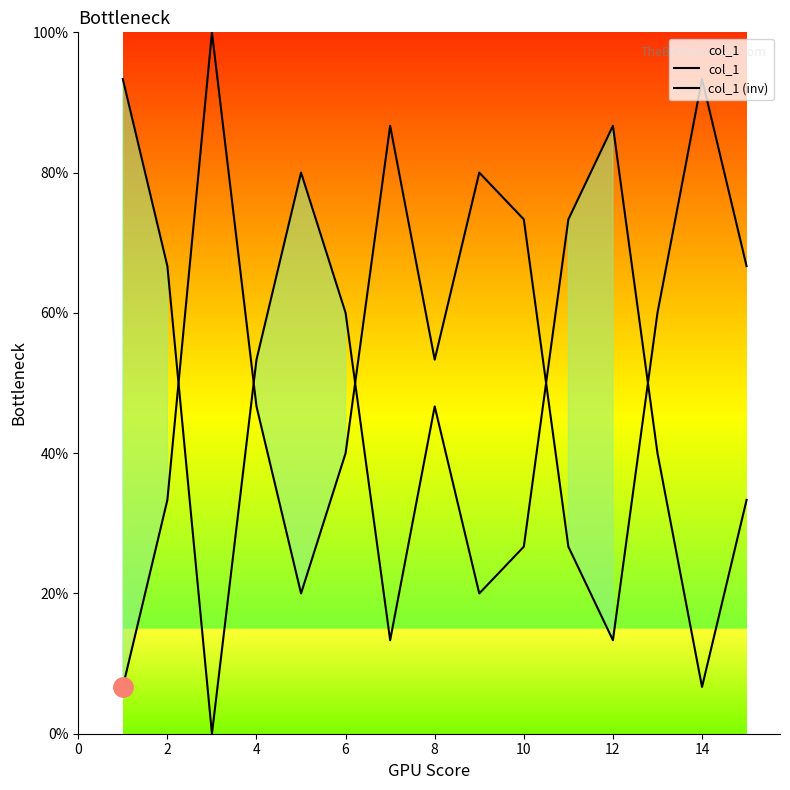

Does the chart display data point markers on the line(s)?

No